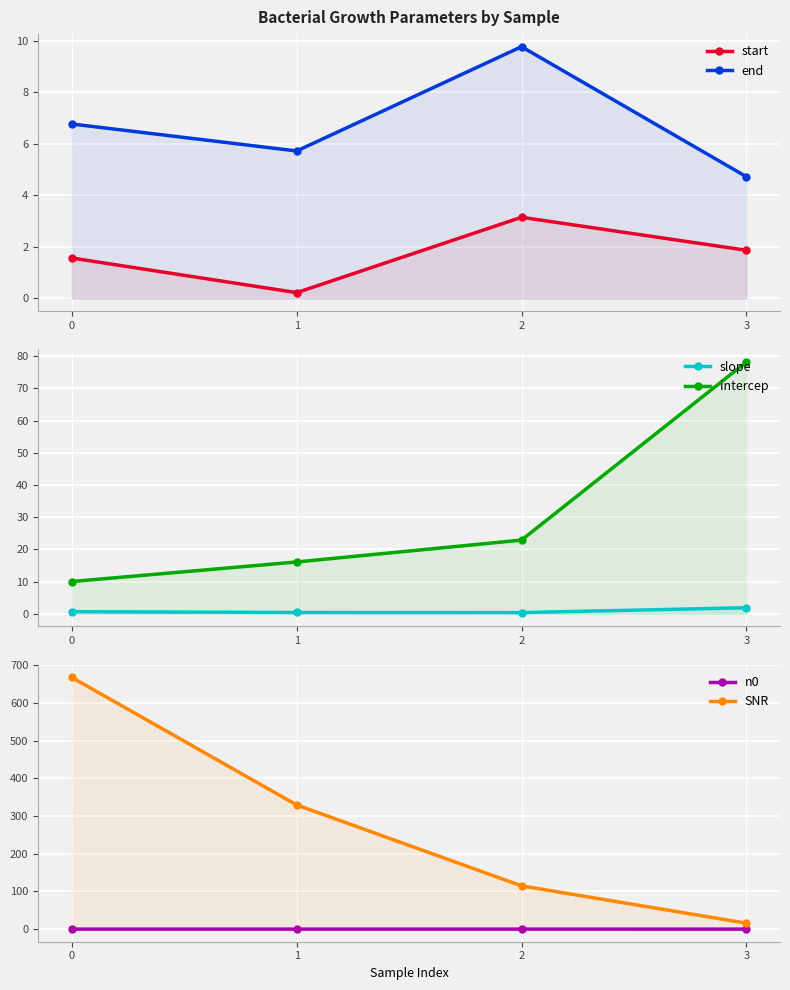

What is the sum of all end values?

27.0